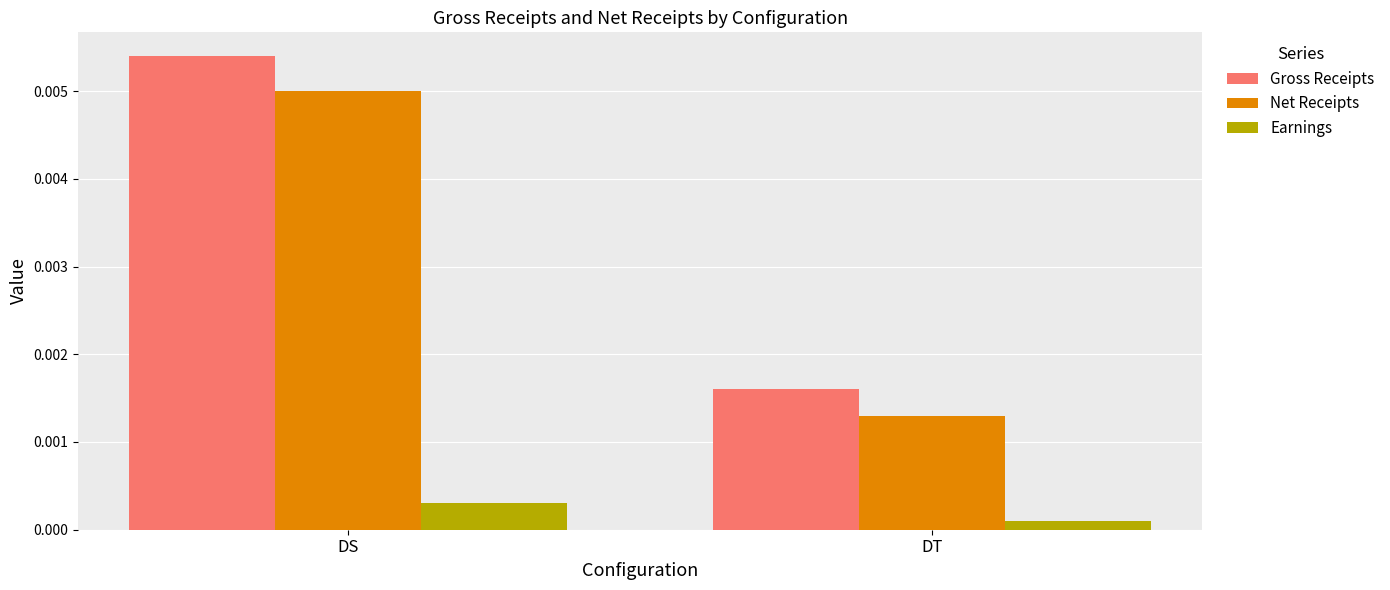

Which label corresponds to the smallest value in the chart?

DT